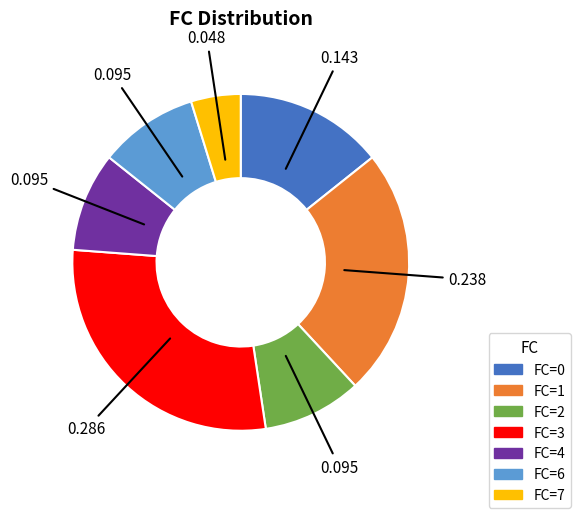

Do FC=0 and FC=1 together represent more than half of the pie?

No